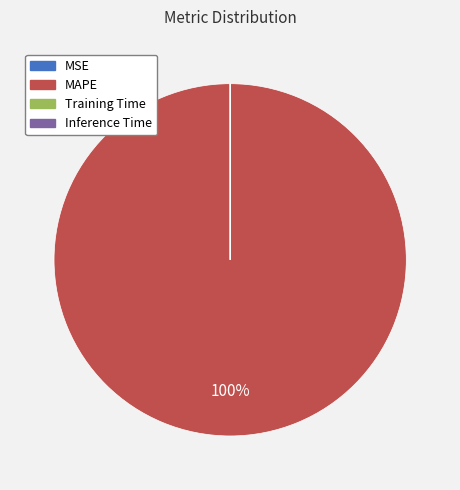

Is there any slice that represents more than half of the pie?

Yes